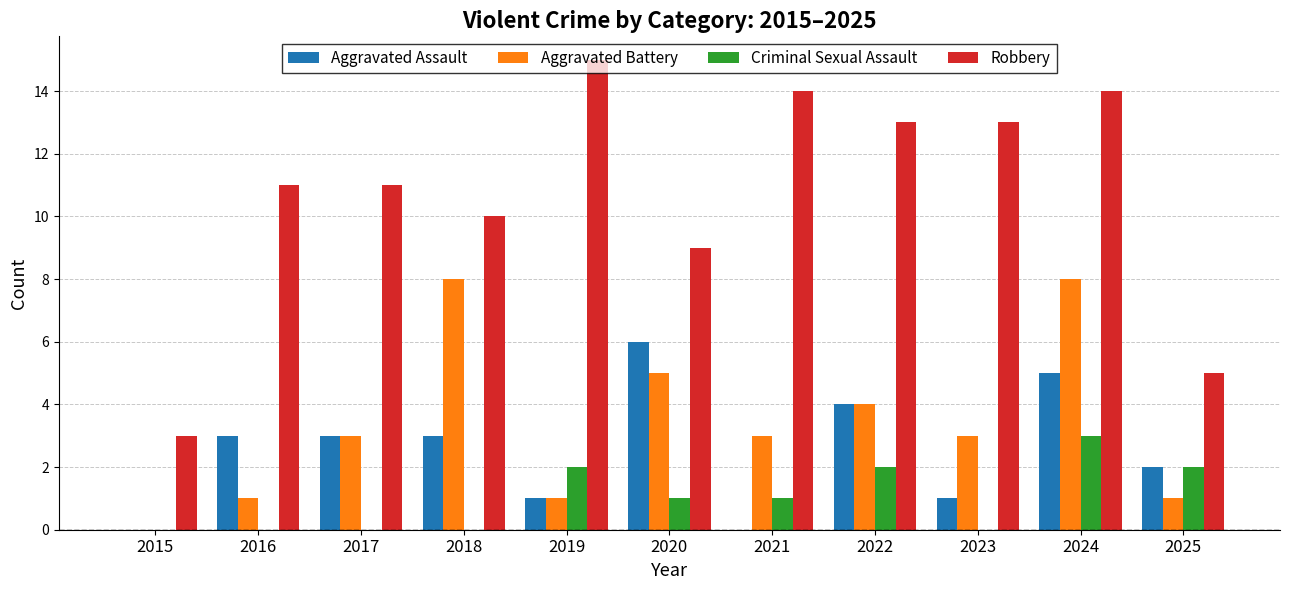

Between 2016 and 2022, which series saw the biggest shift?

Aggravated Battery